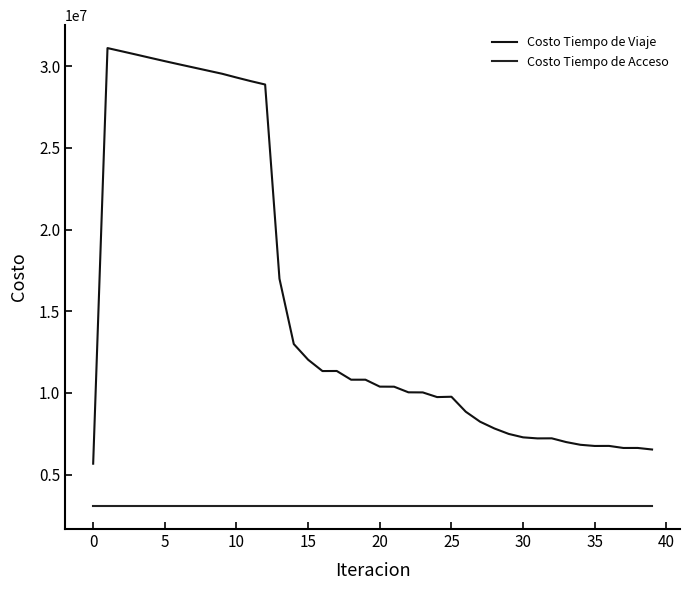

True or false: Costo Tiempo de Acceso and Costo Tiempo de Viaje cross at least once.

False